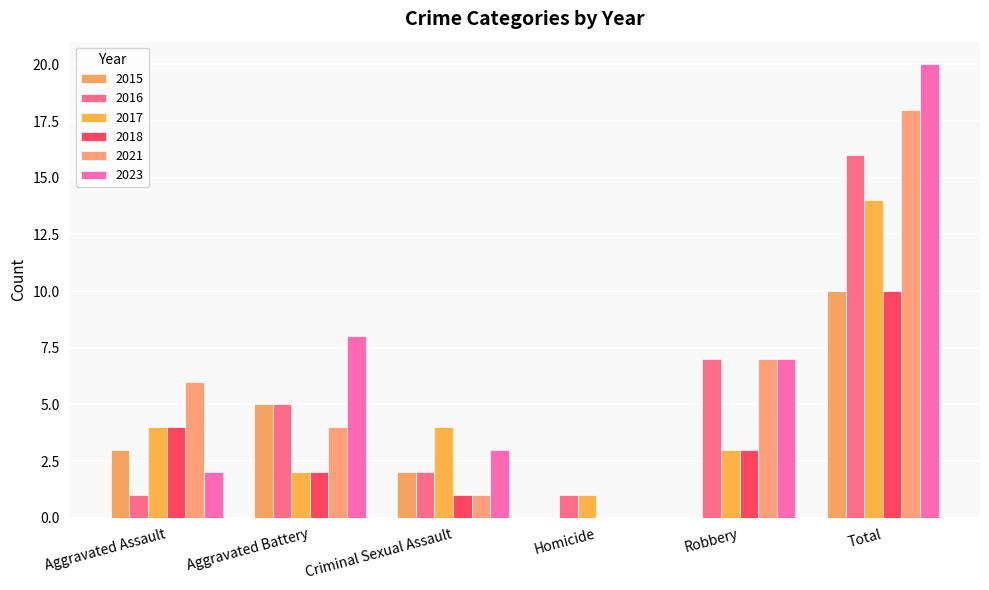

Reading left to right, extract all data points from this chart.

2015: 3	5	2	0	0	10
2016: 1	5	2	1	7	16
2017: 4	2	4	1	3	14
2018: 4	2	1	0	3	10
2021: 6	4	1	0	7	18
2023: 2	8	3	0	7	20